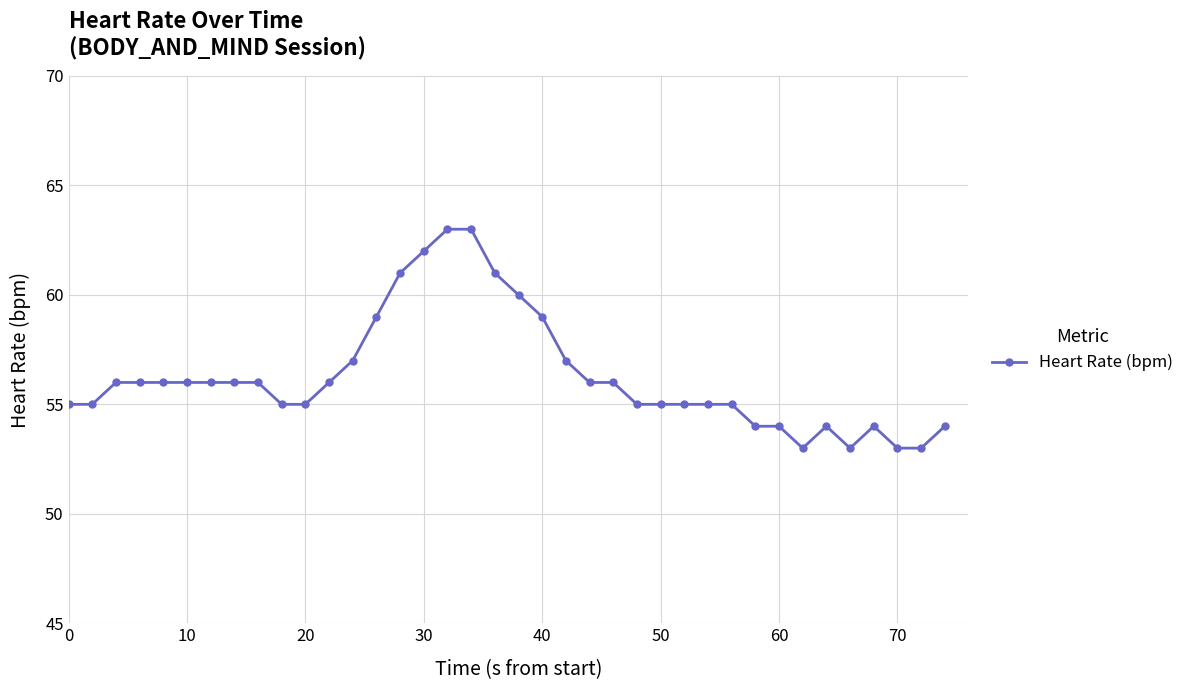

True or false: the data has more than 0 interior local peaks.

True